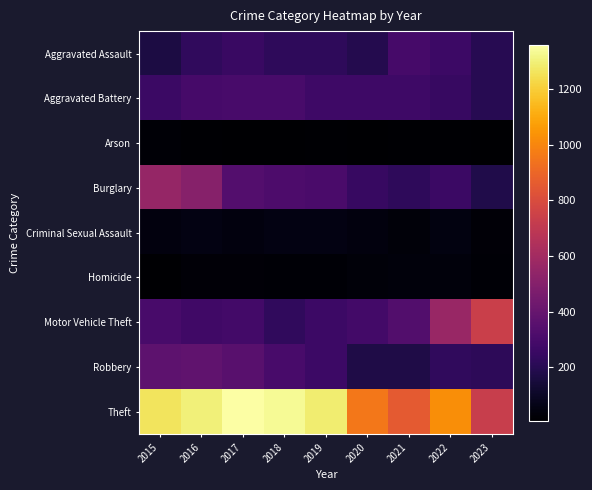

Between 2018 and 2020, which series saw the biggest shift?

Theft